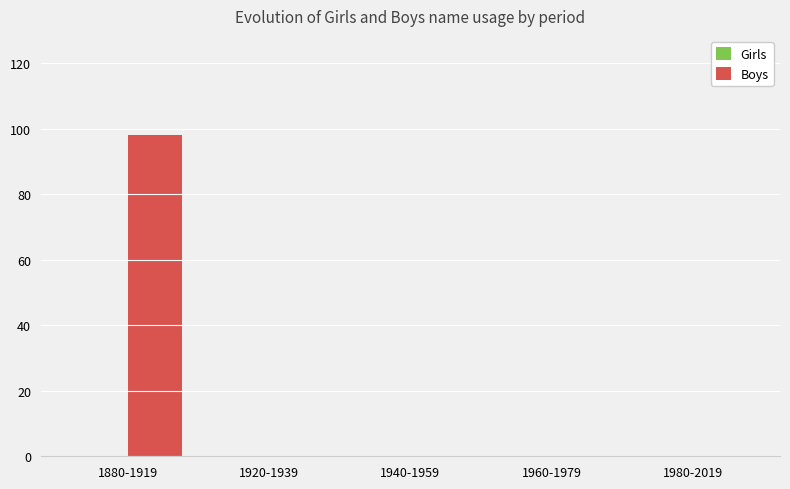

Between 1880-1919 and 1940-1959, which is larger?

1880-1919